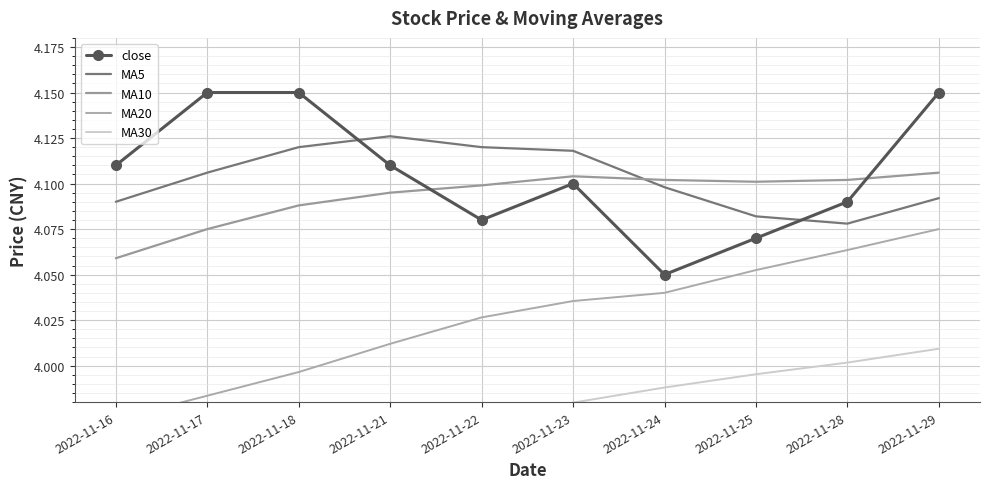

What are all the series names shown in the legend?

close, MA5, MA10, MA20, MA30